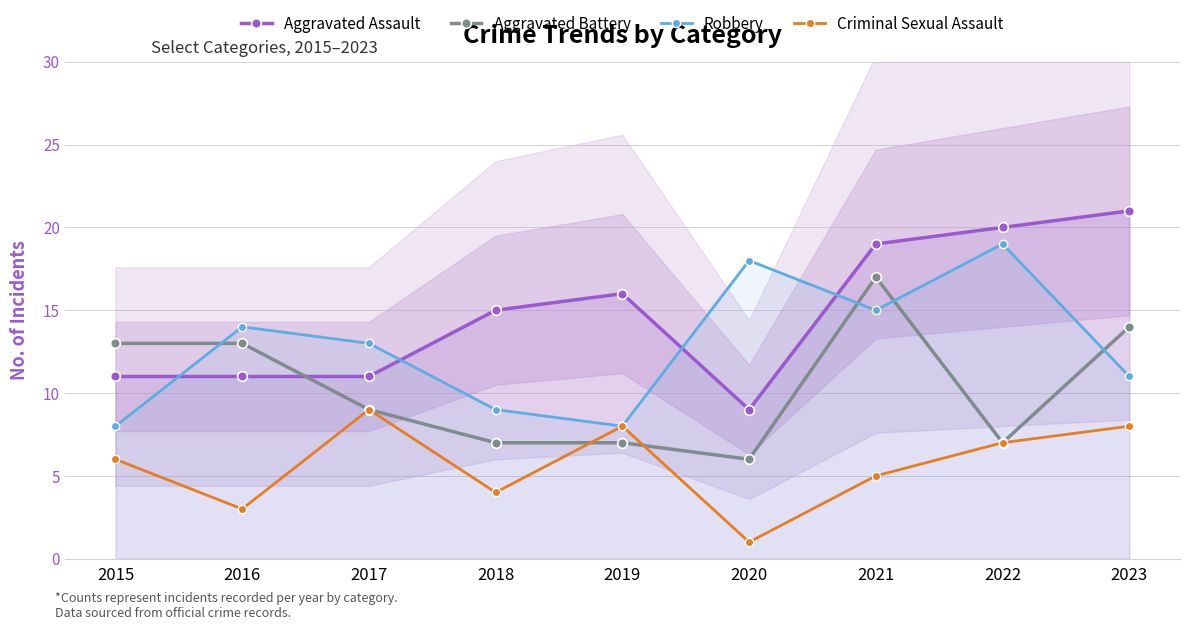

What are all the series names shown in the legend?

Aggravated Assault, Aggravated Battery, Robbery, Criminal Sexual Assault